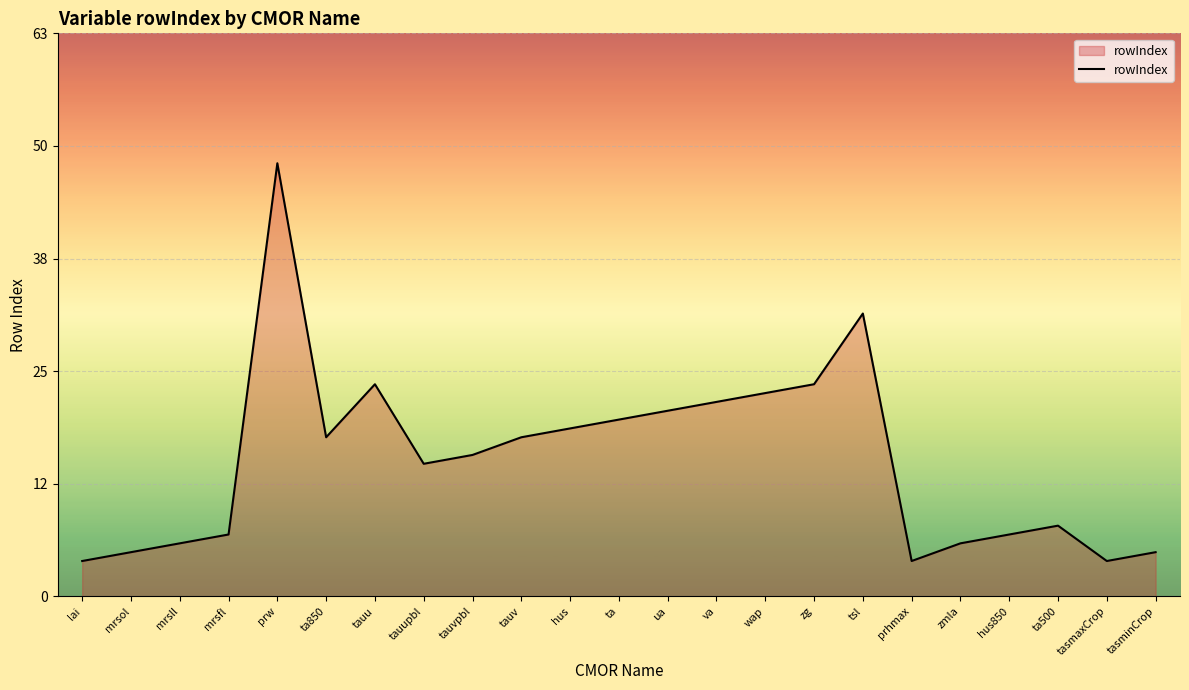

Does the chart have visible grid lines?

Yes